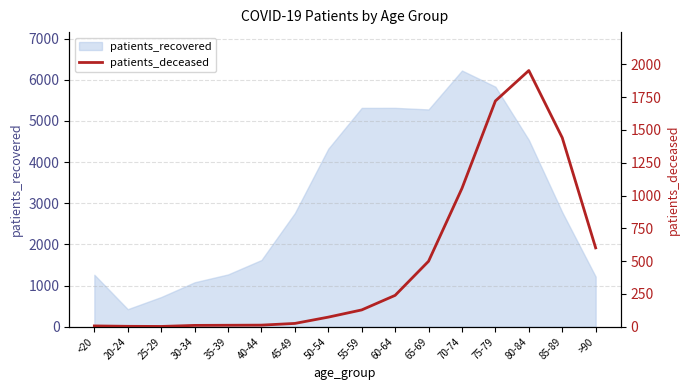

How many interior local valleys (lower than both neighbors) does the data have?

1